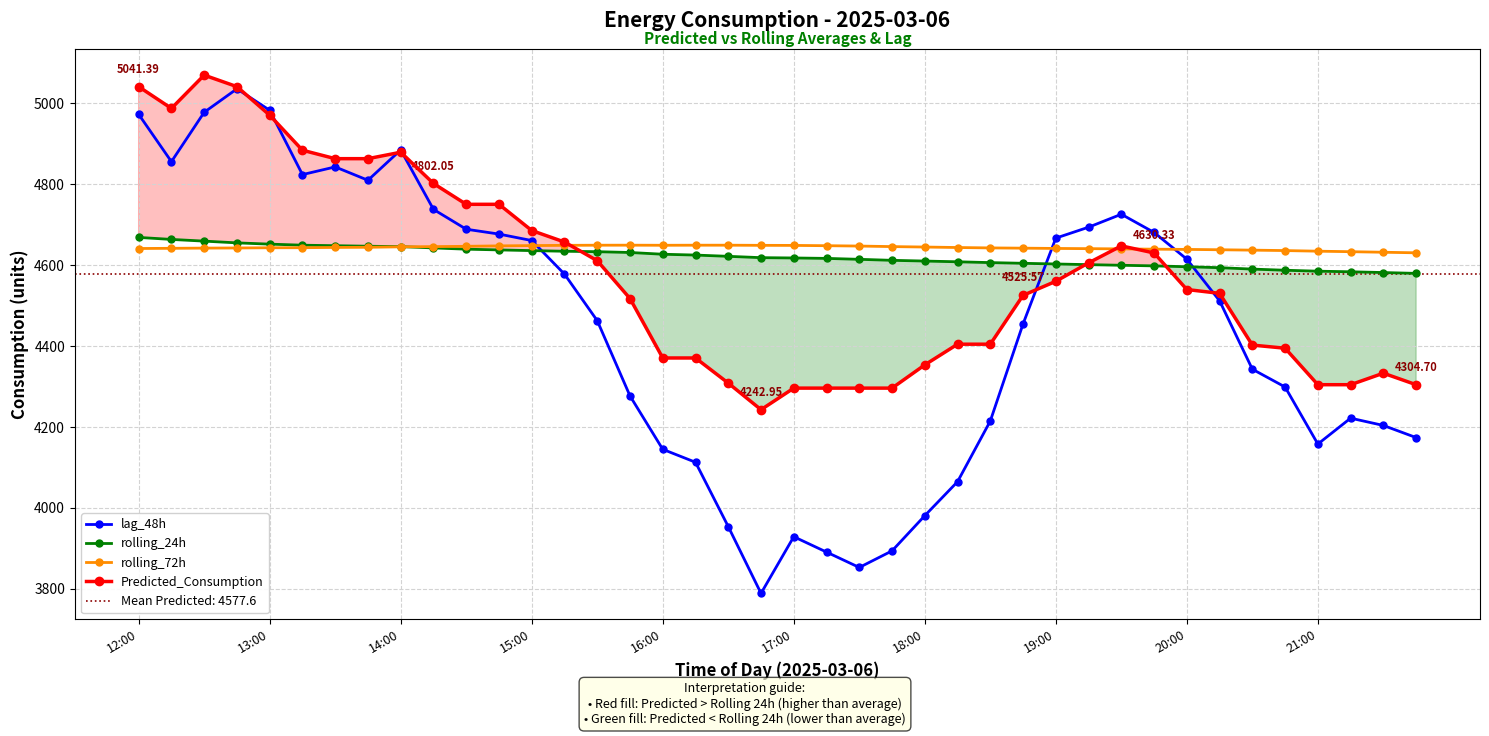

What is the greatest value displayed?

5069.8